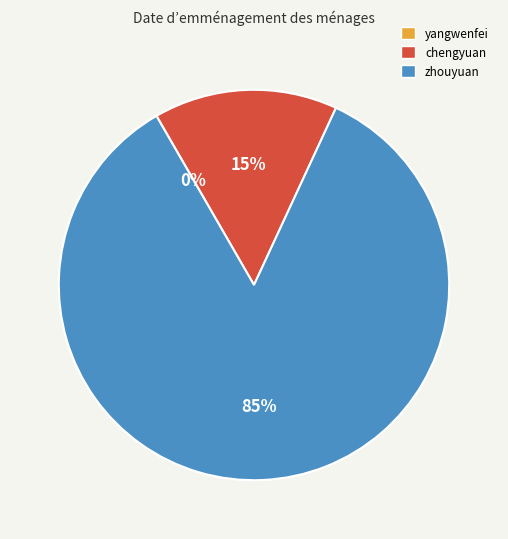

Which has a higher value, chengyuan or zhouyuan?

zhouyuan